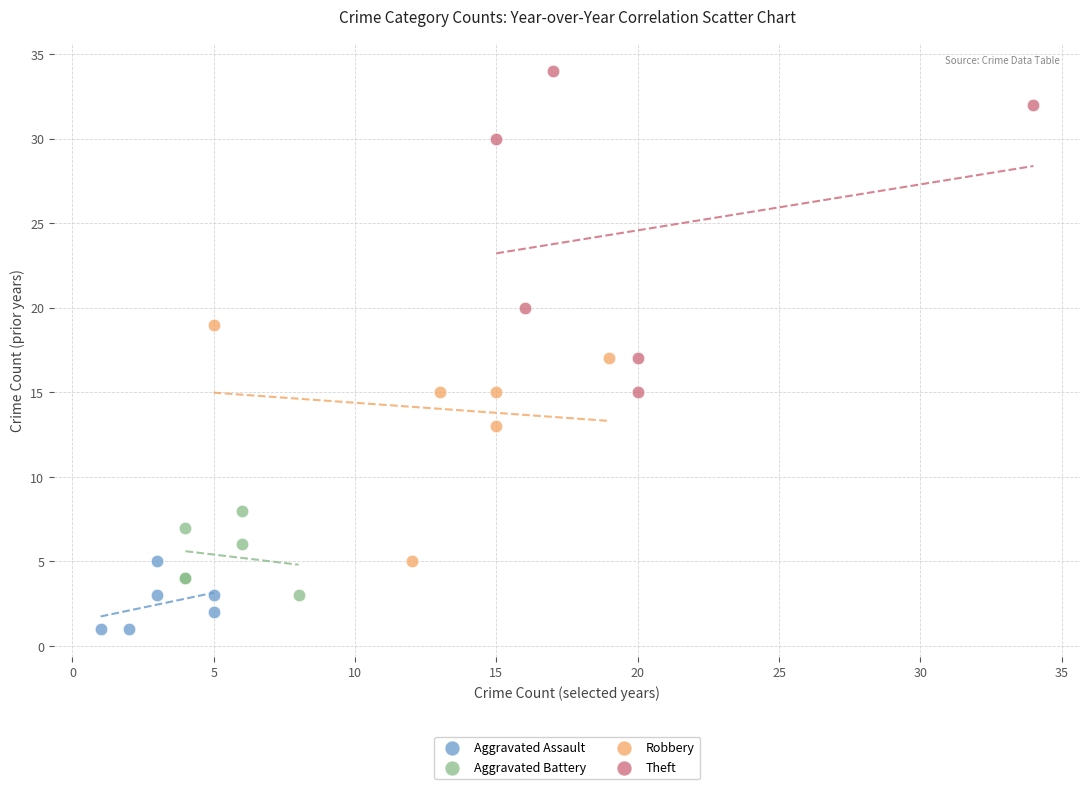

Which series contains the lowest Y value?

Aggravated Assault